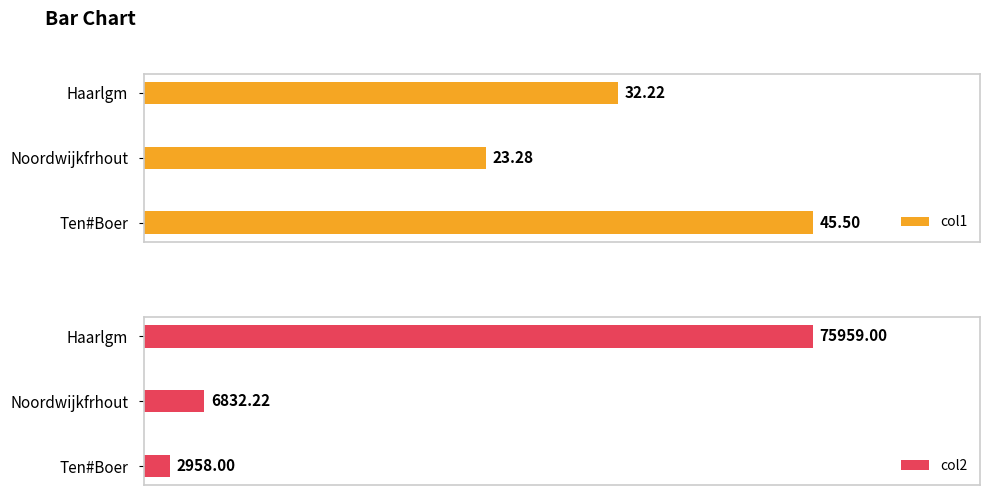

How many bars are there in each group?

2